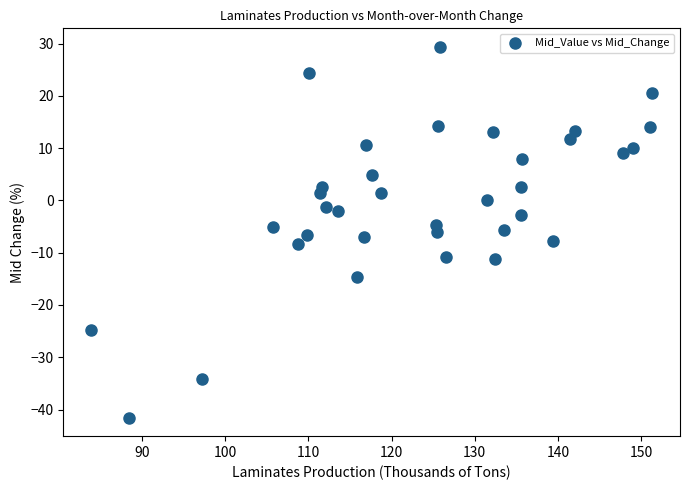

What is the range of Y values (max minus min)?

70.9